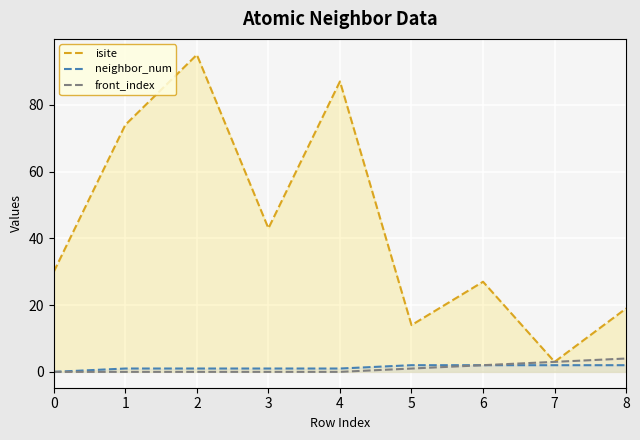

Which series has the largest total across all categories?

isite